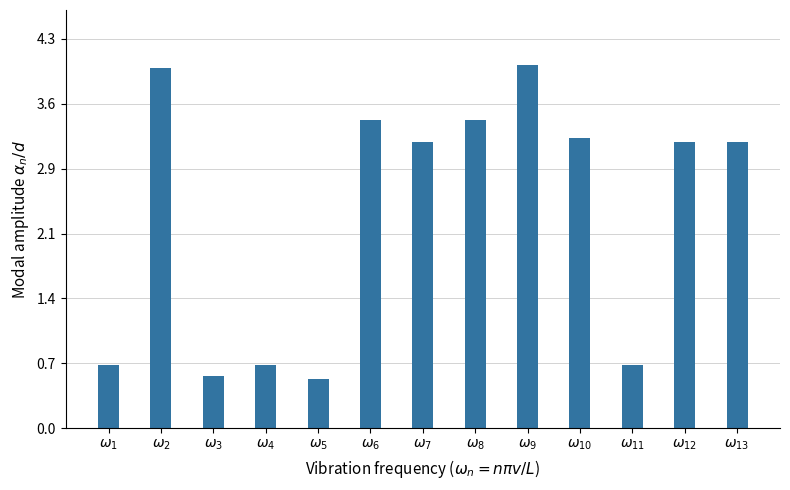

Reading right to left, extract all data points from this chart.

$\omega_{13}$=882112	$\omega_{12}$=882117	$\omega_{11}$=196283	$\omega_{10}$=893729	$\omega_{9}$=1120397	$\omega_{8}$=948782	$\omega_{7}$=882111	$\omega_{6}$=948781	$\omega_{5}$=152428	$\omega_{4}$=196314	$\omega_{3}$=162284	$\omega_{2}$=1110125	$\omega_{1}$=196315